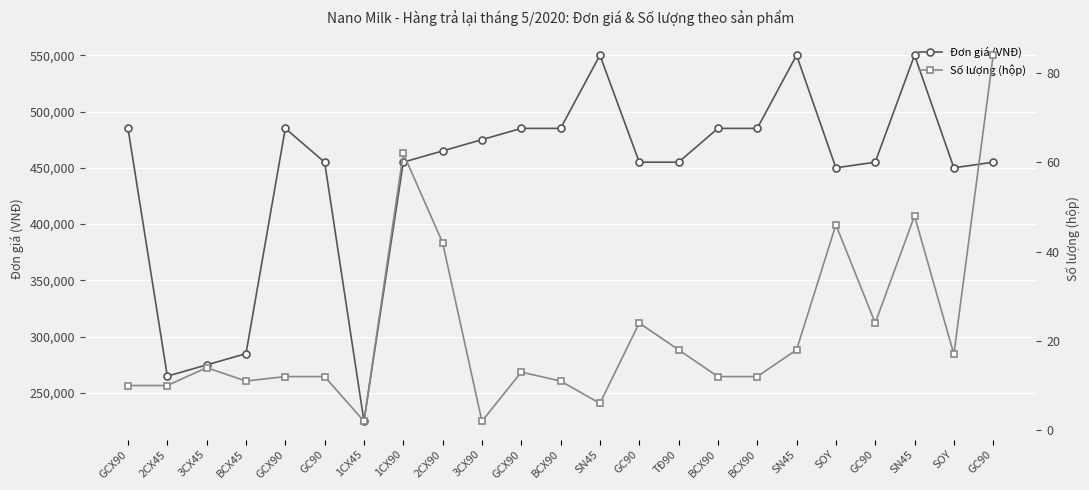

At which category does Đơn giá (VNĐ) reach its first local valley?

2CX45